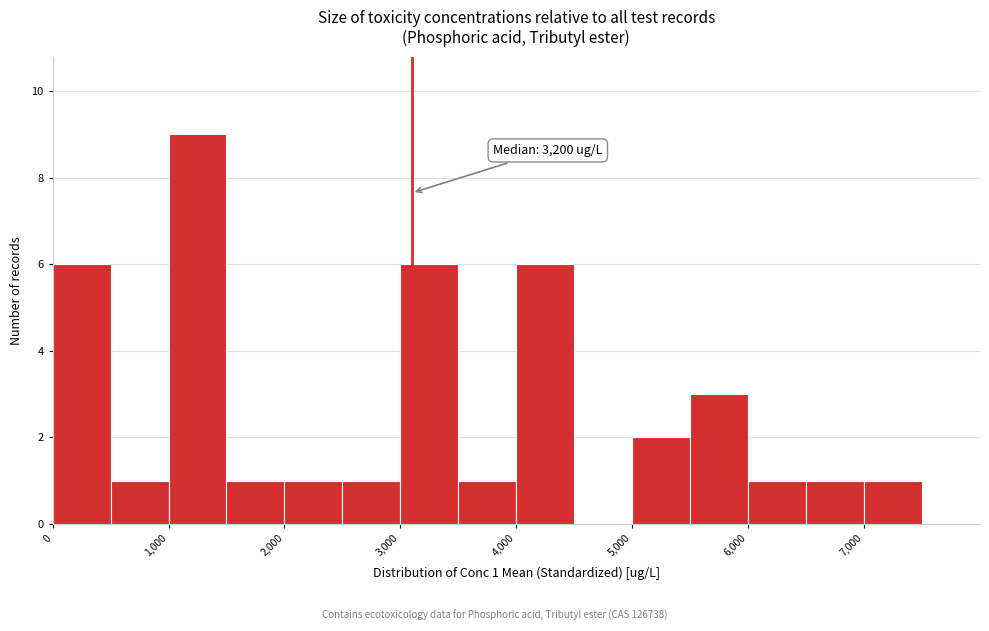

Over which range of the x-axis is the bar tallest?

1000 to 1500